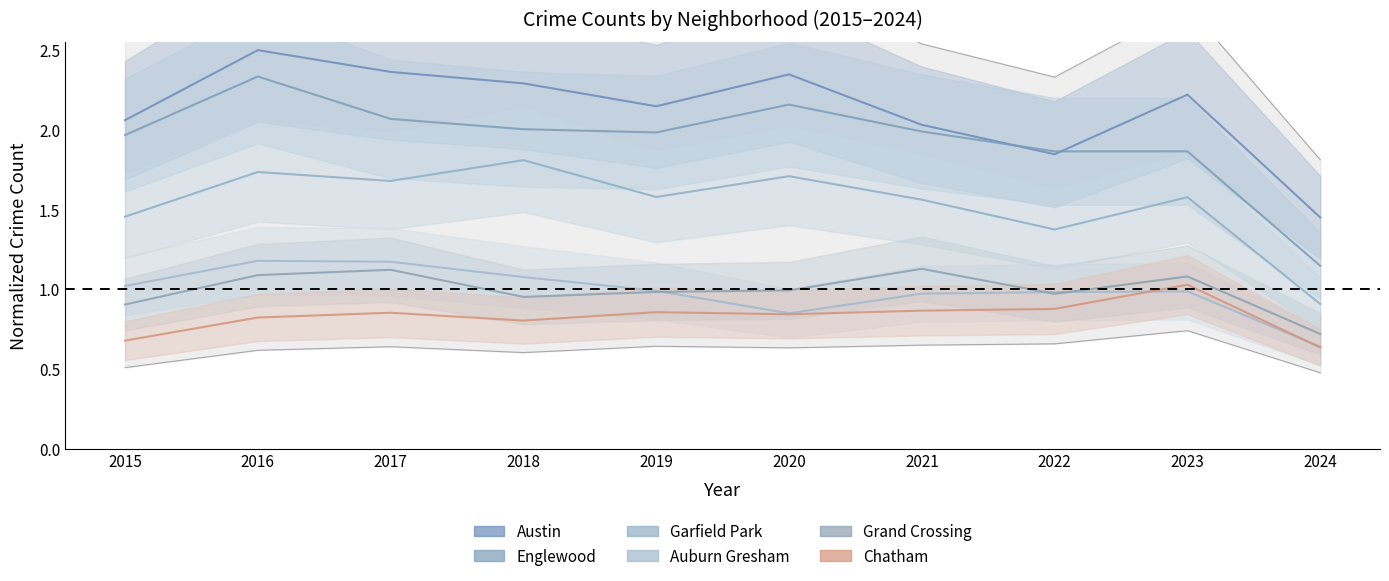

At which category does Garfield Park reach its first local valley?

2017